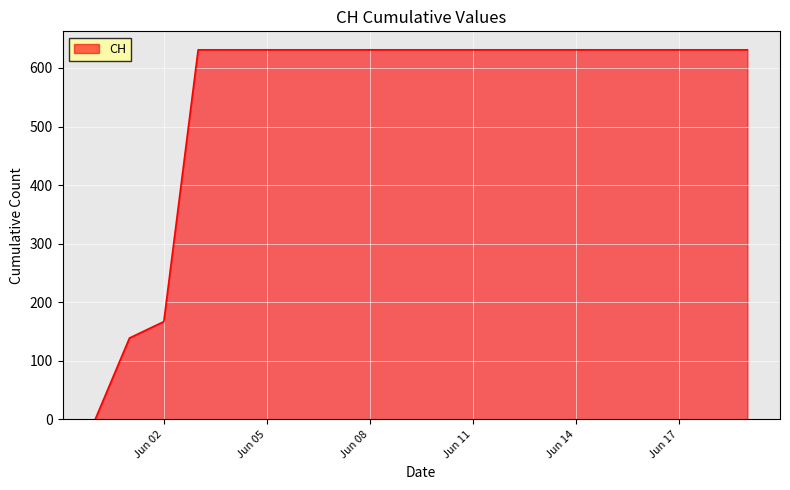

What is the sum of all values?

11033